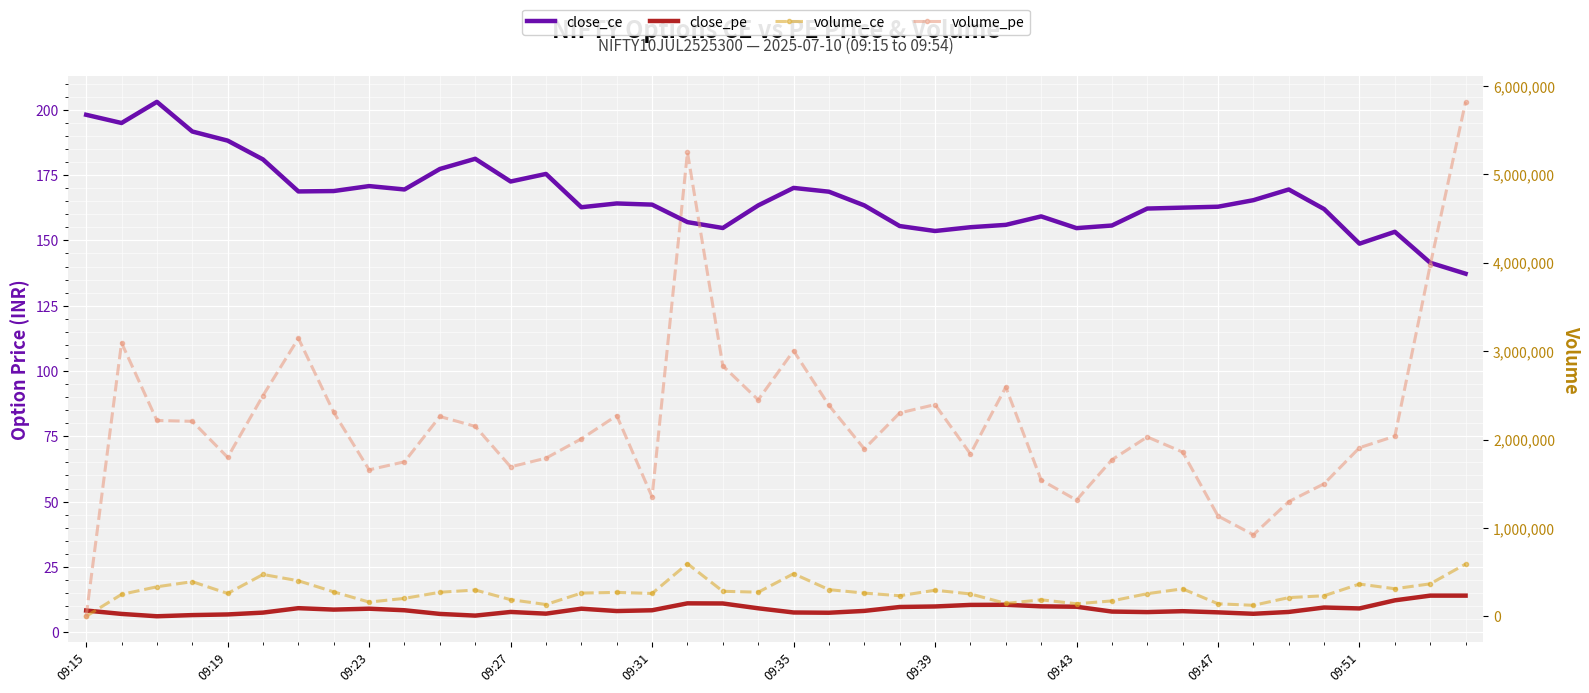

What is the difference between the maximum and minimum values in the volume_ce series?

594675.0